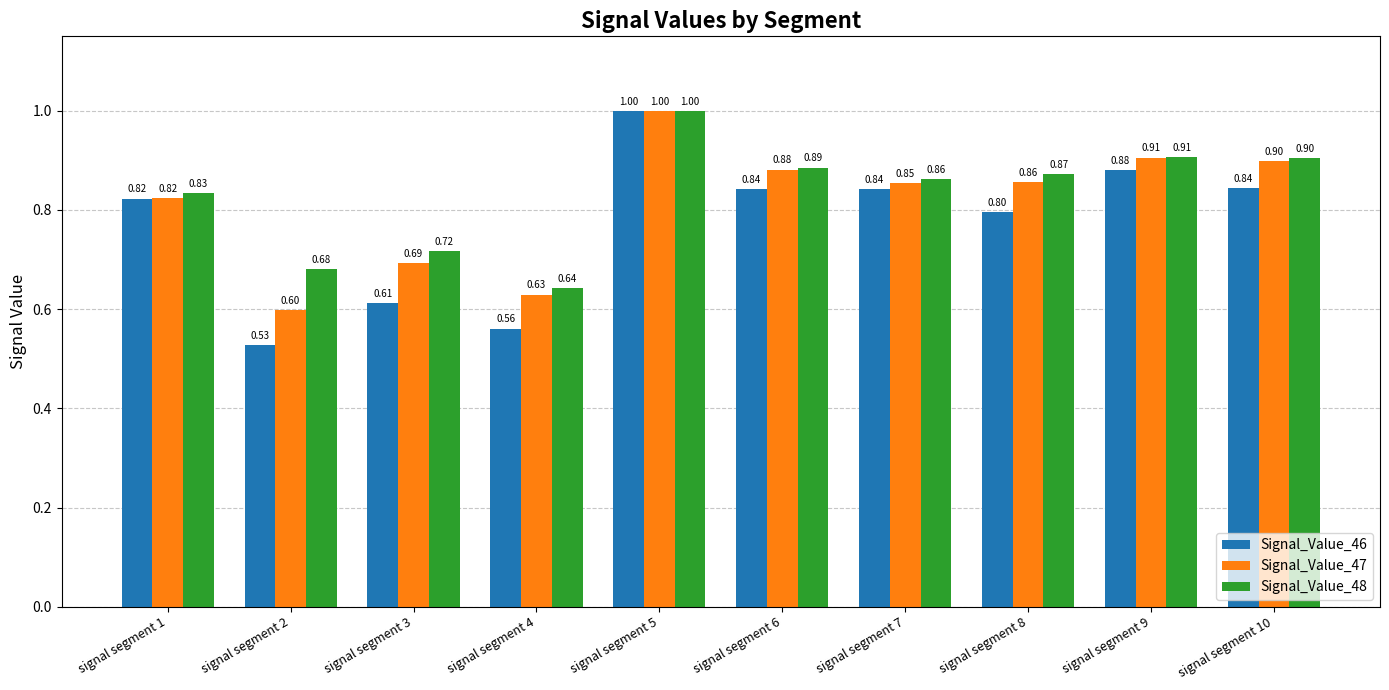

Which series changed the most between signal segment 5 and signal segment 7?

Signal_Value_46